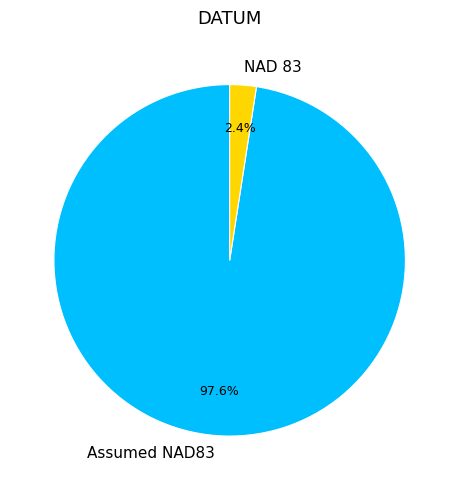

True or false: NAD 83 accounts for 2% of the total.

True